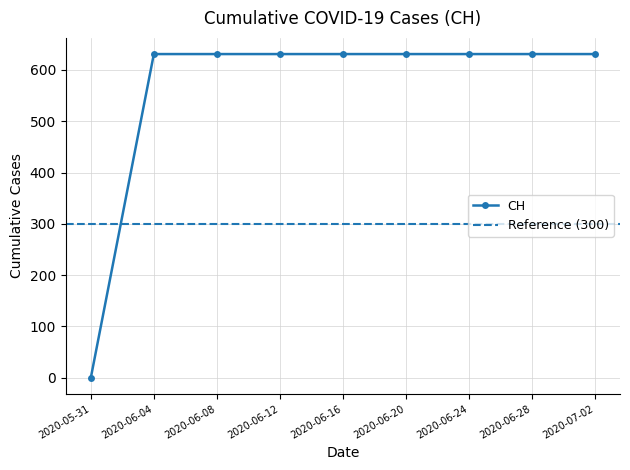

What is the value of the 18th point from the left?

631